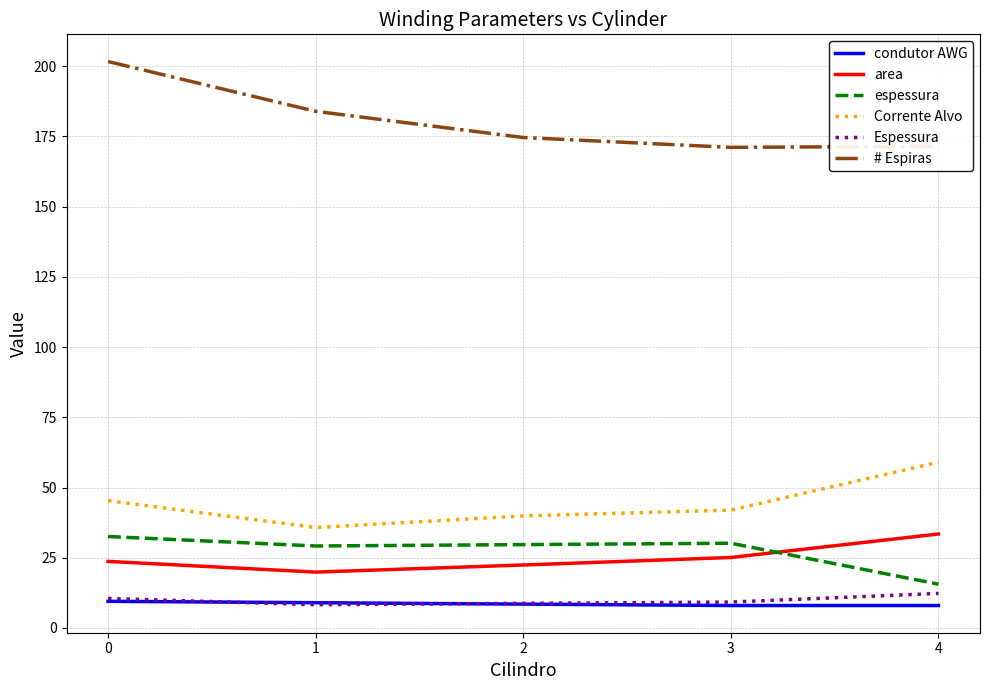

What is the difference between the highest and lowest values at 3?

163.1